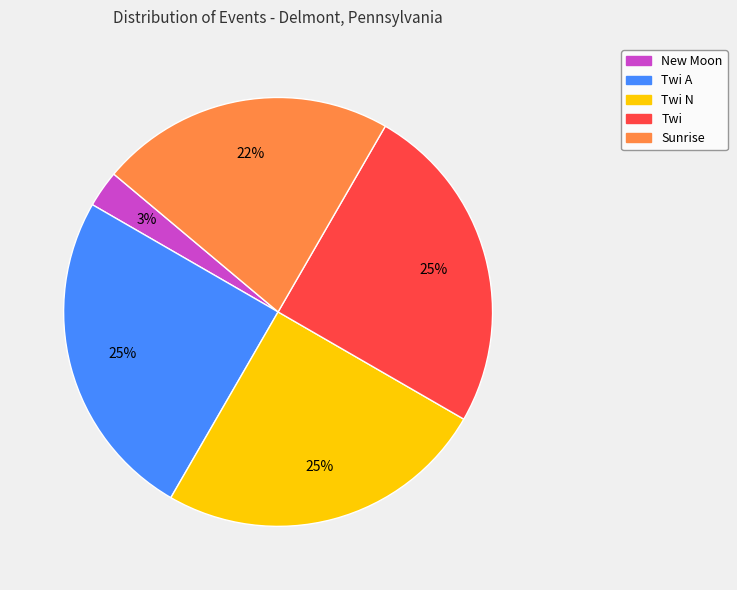

Is New Moon the majority of the pie?

No